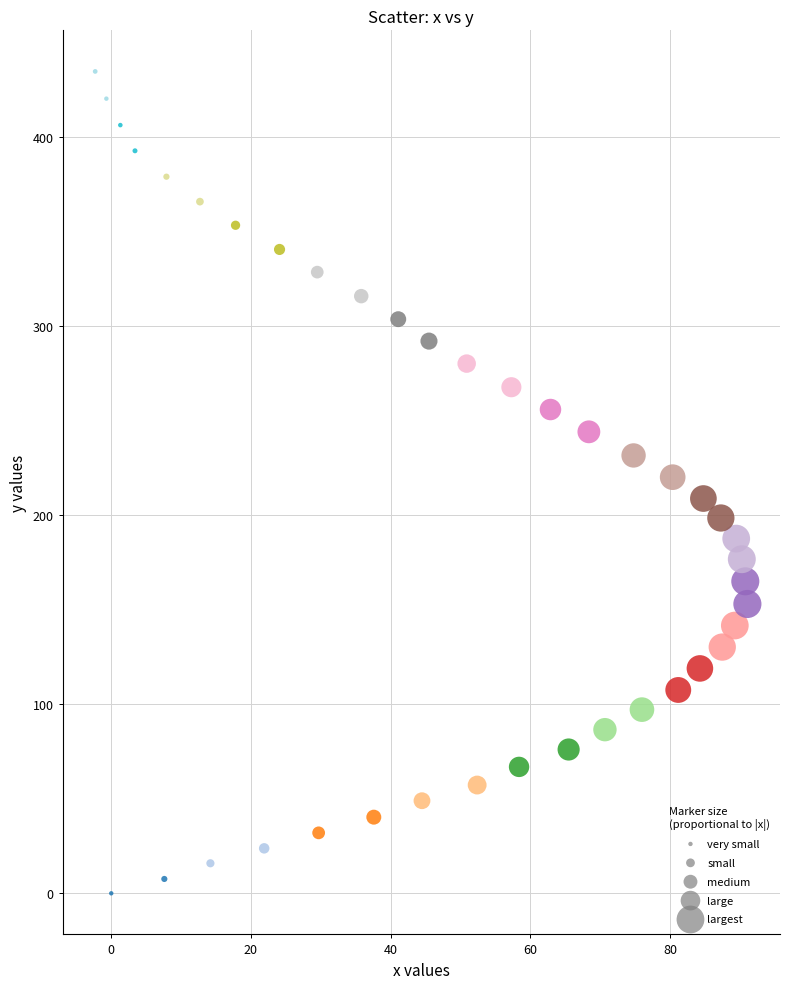

What is the range of X values (max minus min)?

93.4